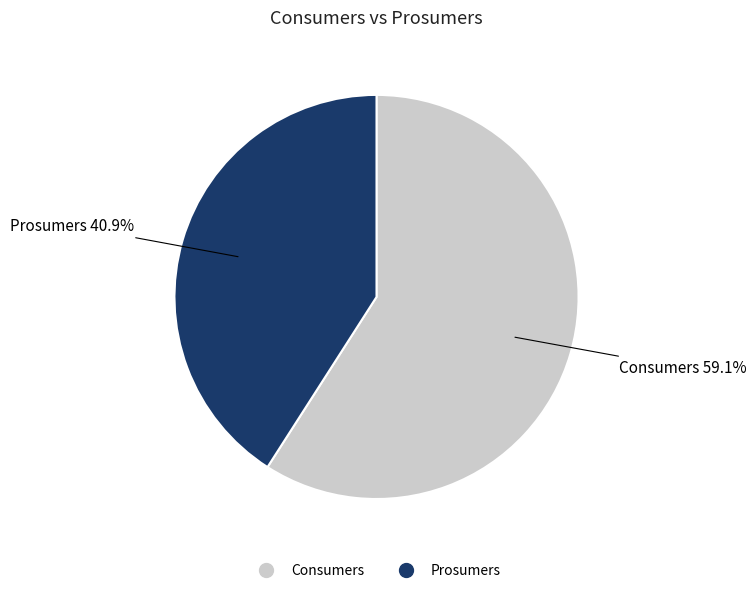

Which slice is the smallest?

Prosumers